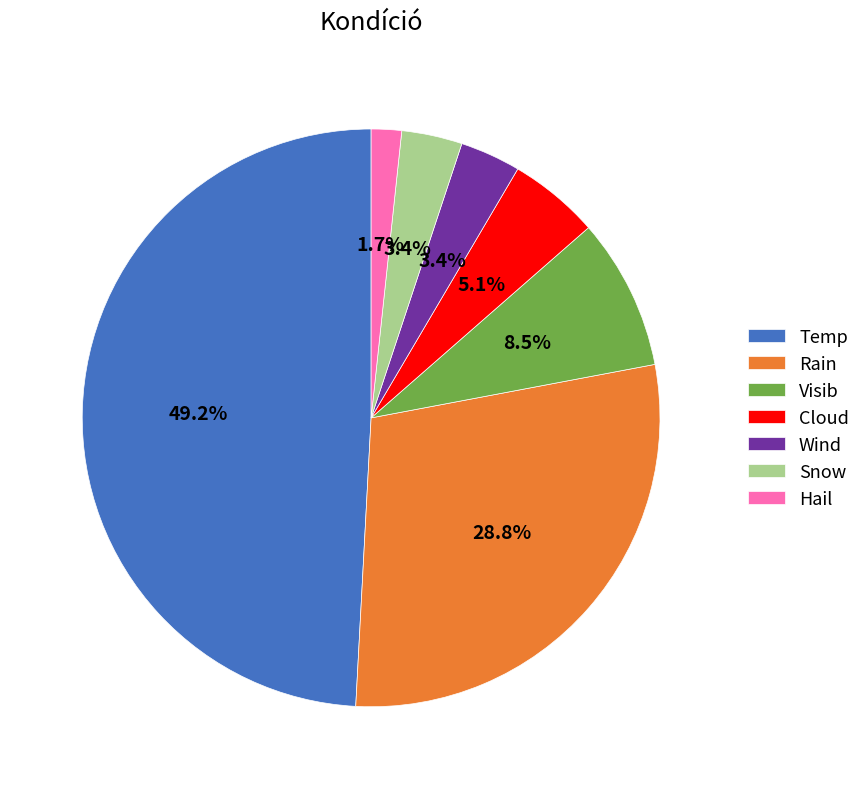

What portion of the pie excludes Cloud?

94.9%